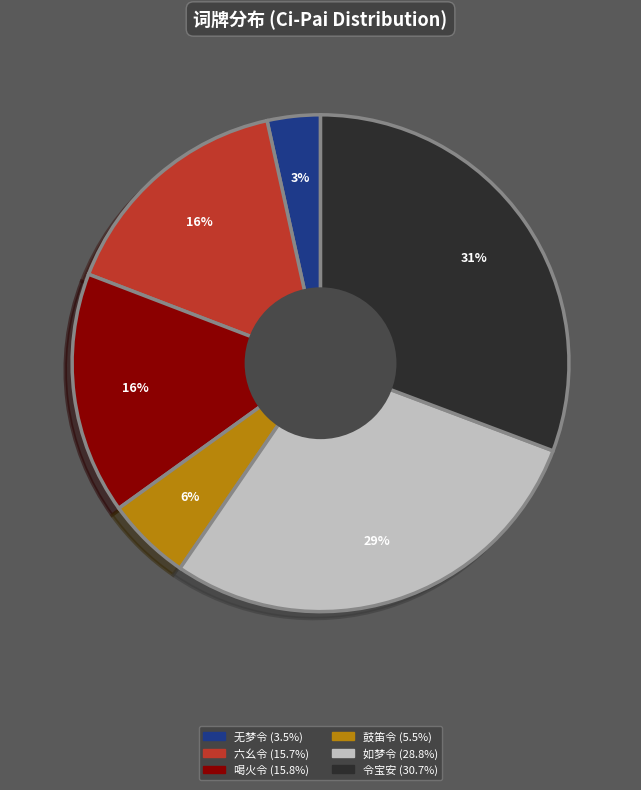

Does any single category account for the majority?

No